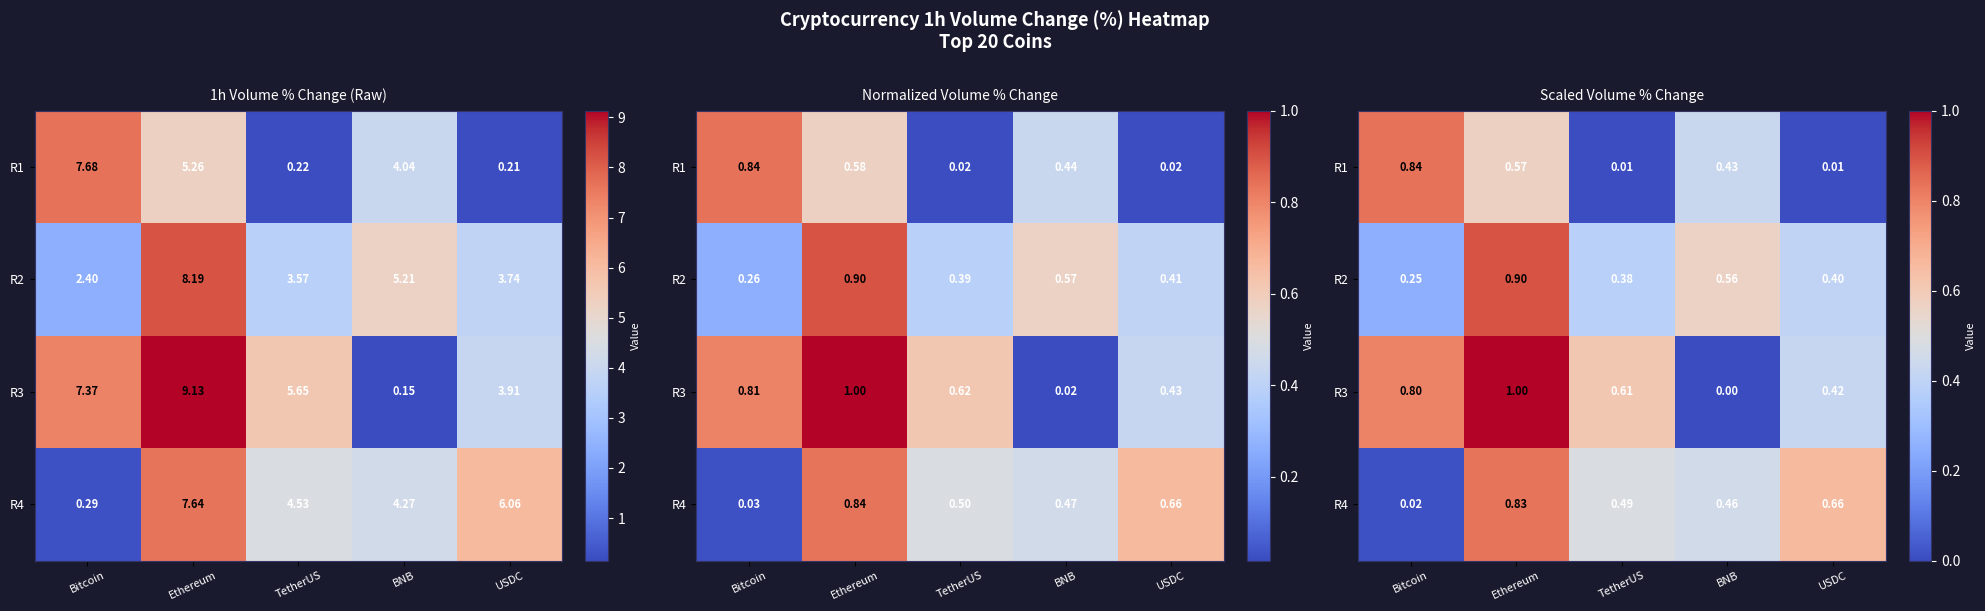

Is the value of R4 at Ethereum greater than the value of R2 at USDC?

Yes